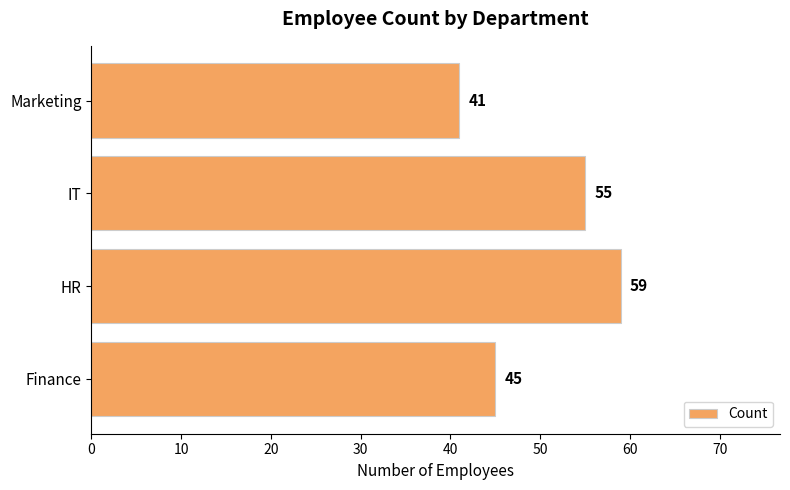

Rank the categories by value from lowest to highest.

Marketing, Finance, IT, HR